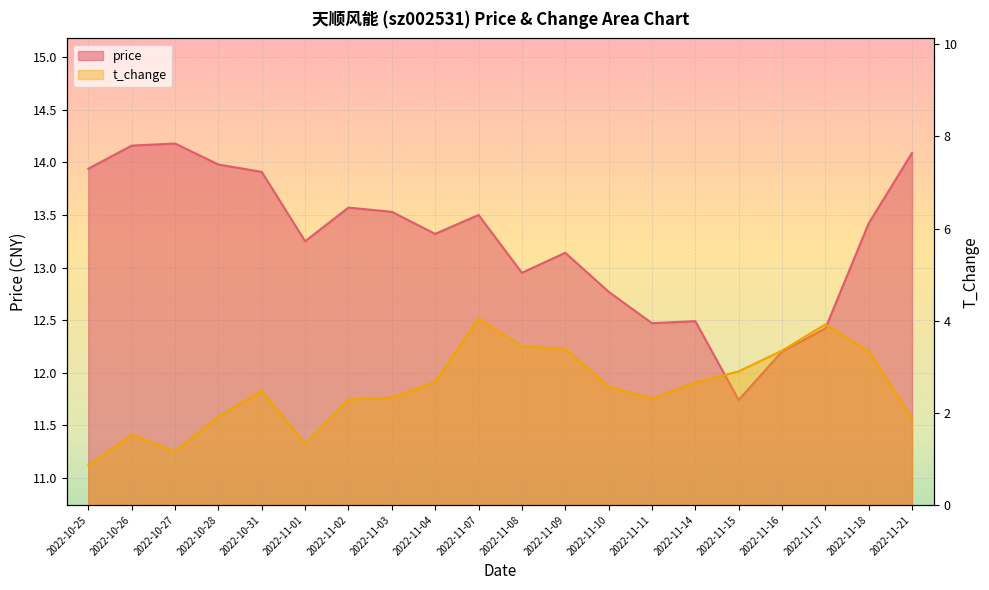

What is the approximate value of t_change at 2022-10-25?

0.9